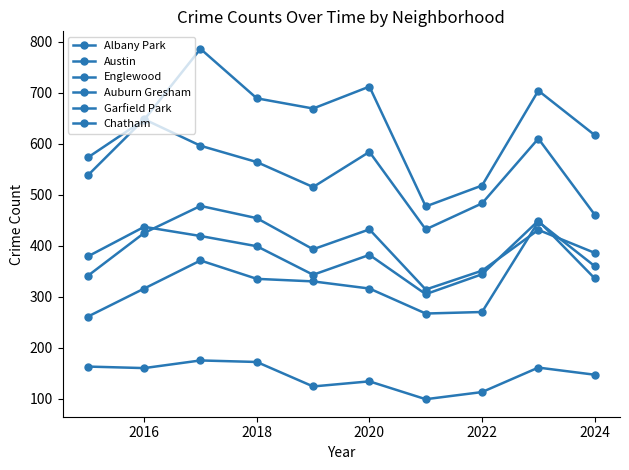

How many lines are shown in the chart?

6